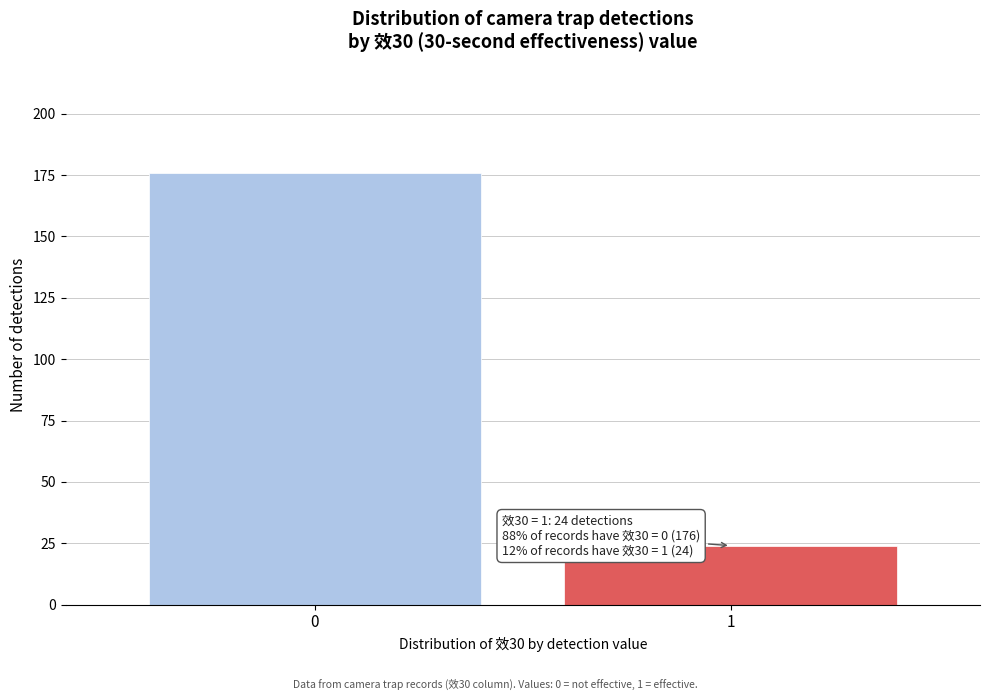

Reading left to right, what are all the values shown in this chart?

0=176	1=24